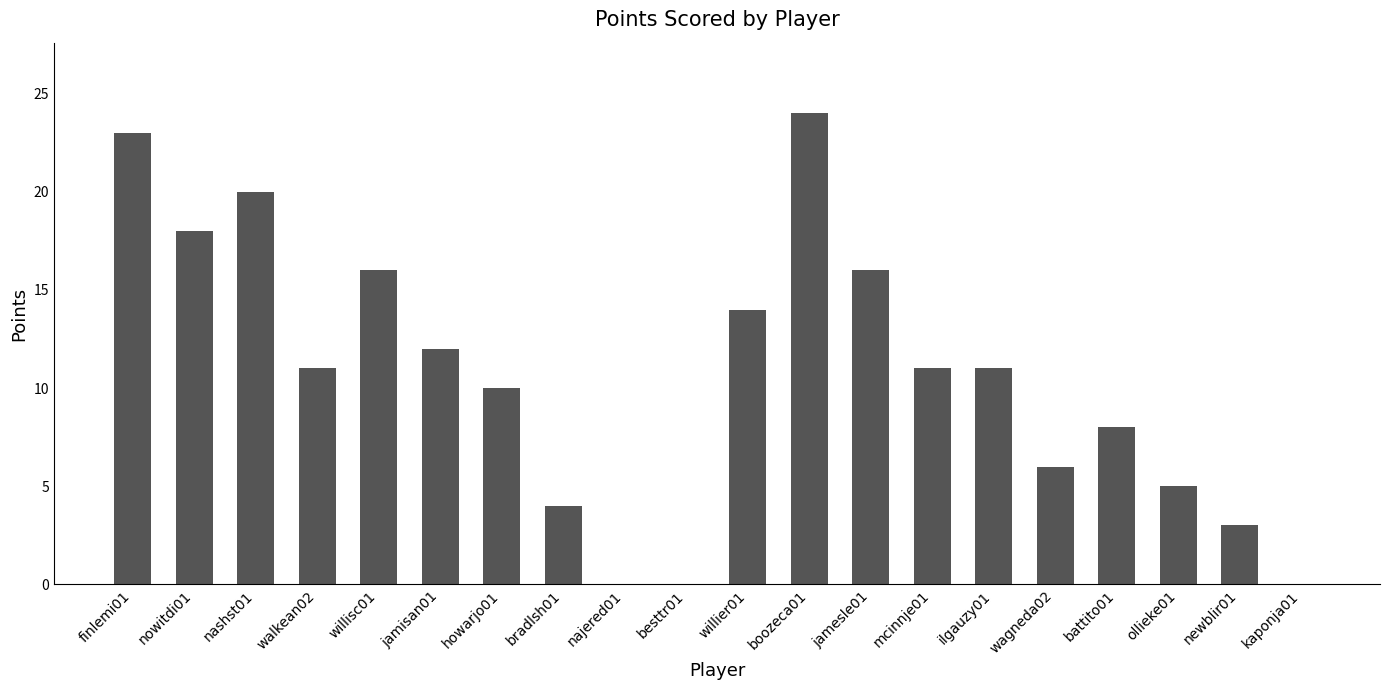

The chart shows a value of 4 at bradlsh01. True or false?

True